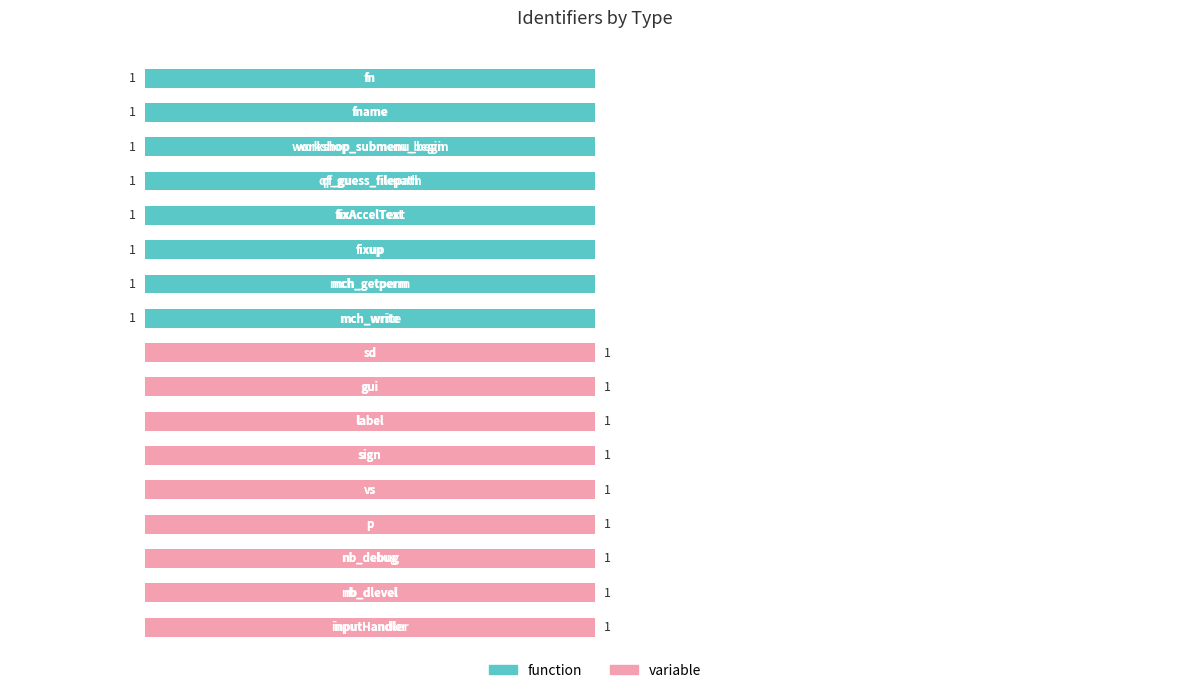

Reading left to right, list all the values displayed in this chart.

function: 1	1	1	1	1	1	1	1	0	0	0	0	0	0	0	0	0
variable: 0	0	0	0	0	0	0	0	1	1	1	1	1	1	1	1	1